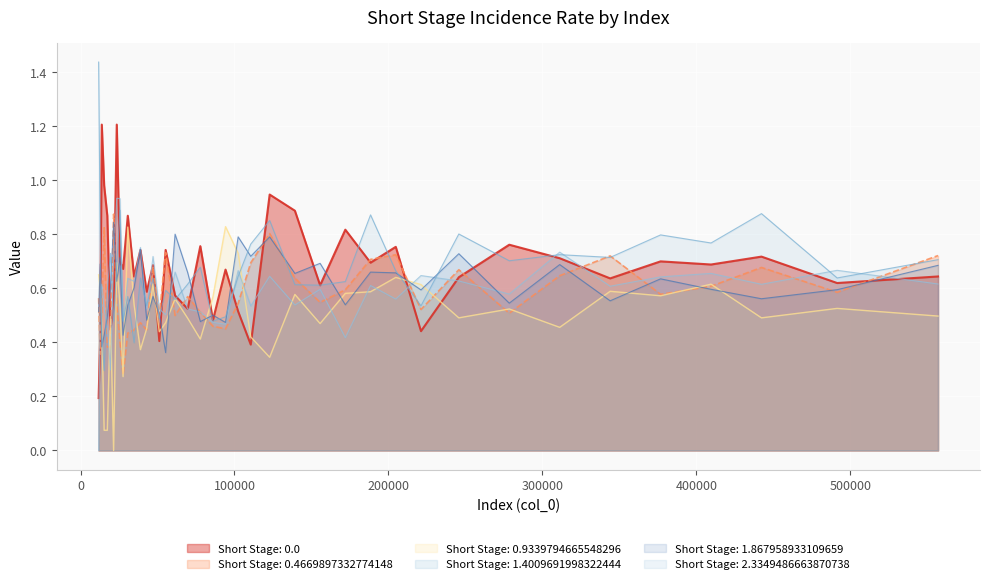

Which series has the largest total across all categories?

Short Stage: 0.0